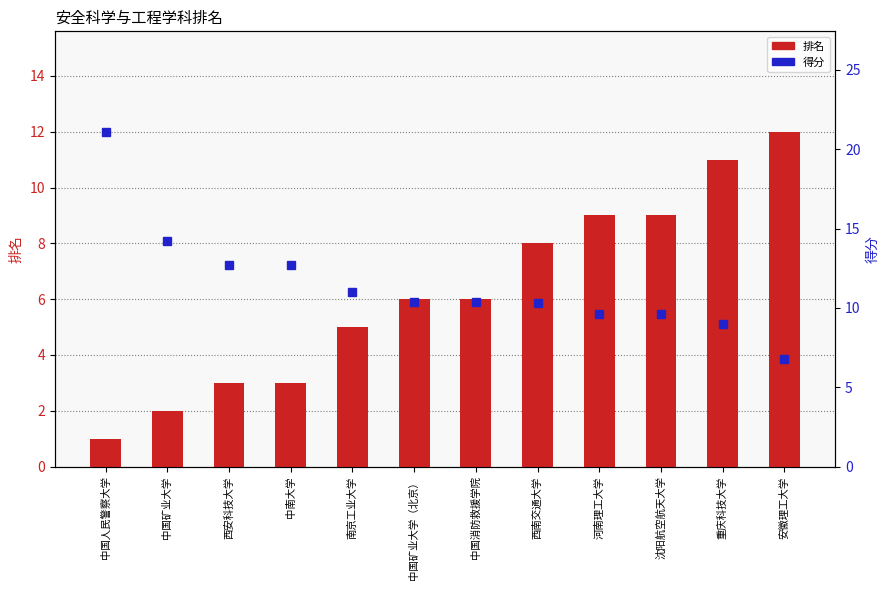

Reading left to right, list all the values displayed in this chart.

排名: 中国人民警察大学=1.0	中国矿业大学=2.0	西安科技大学=3.0	中南大学=3.0	南京工业大学=5.0	中国矿业大学（北京）=6.0	中国消防救援学院=6.0	西南交通大学=8.0	河南理工大学=9.0	沈阳航空航天大学=9.0	重庆科技大学=11.0	安徽理工大学=12.0
得分: 中国人民警察大学=21.1	中国矿业大学=14.2	西安科技大学=12.7	中南大学=12.7	南京工业大学=11.0	中国矿业大学（北京）=10.4	中国消防救援学院=10.4	西南交通大学=10.3	河南理工大学=9.6	沈阳航空航天大学=9.6	重庆科技大学=9.0	安徽理工大学=6.8